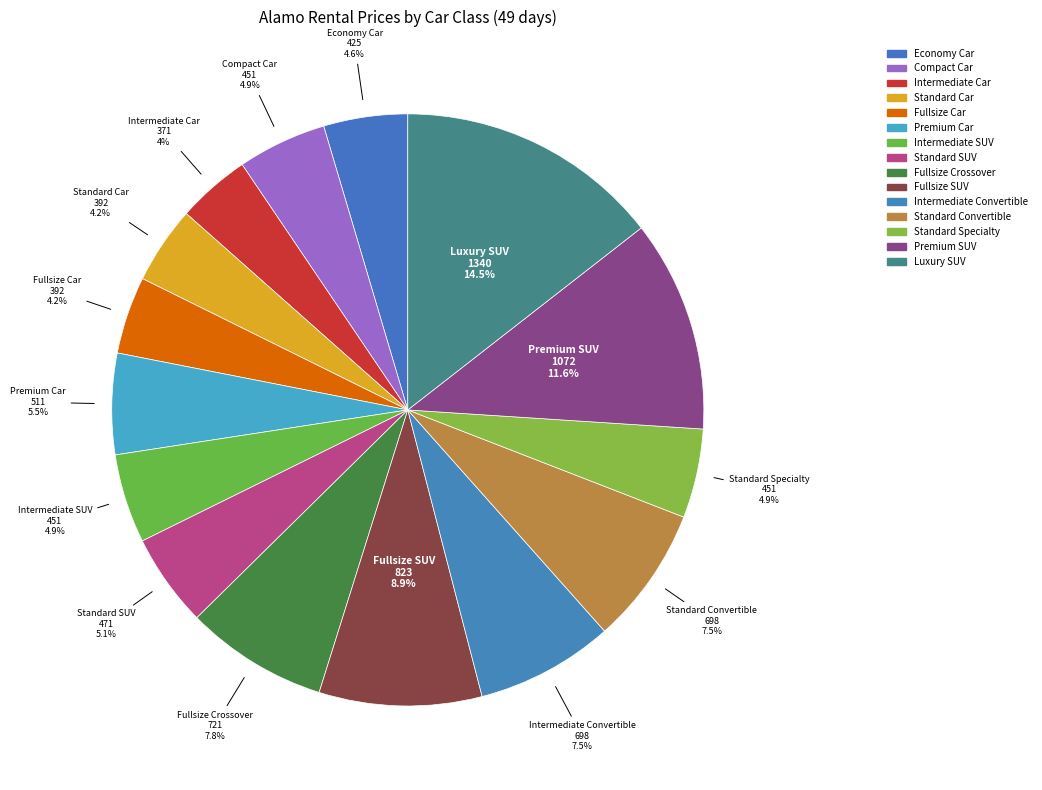

How many segments does this pie chart have?

15